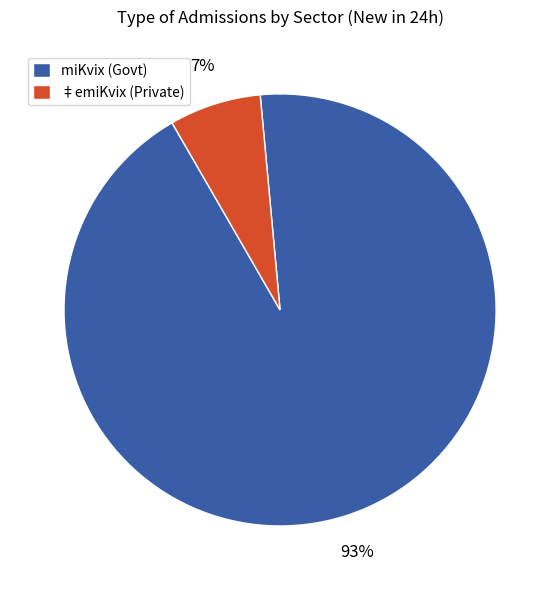

Which slice is the smallest?

‡emiKvix (Private)